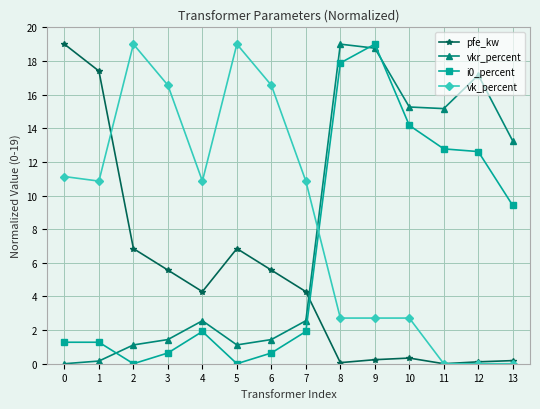

True or false: i0_percent has more than 1 interior local peaks.

True